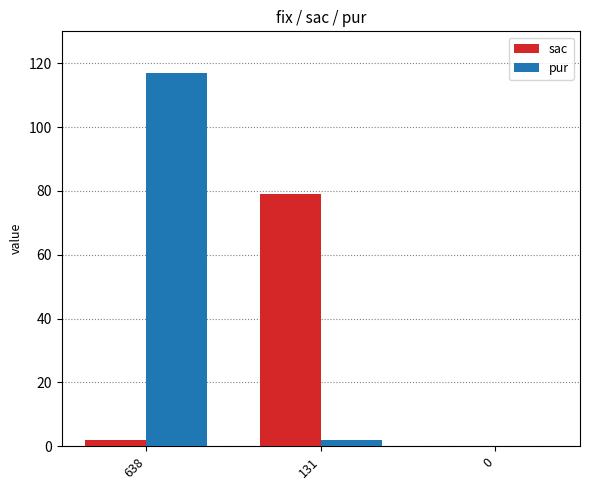

How many values in pur are above zero?

2